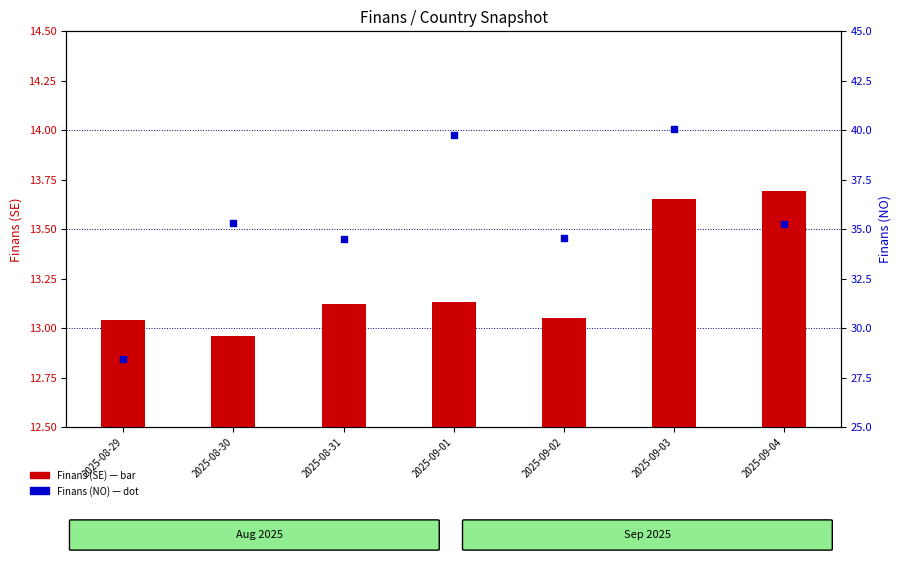

Which series has the largest total across all categories?

Finans (NO)